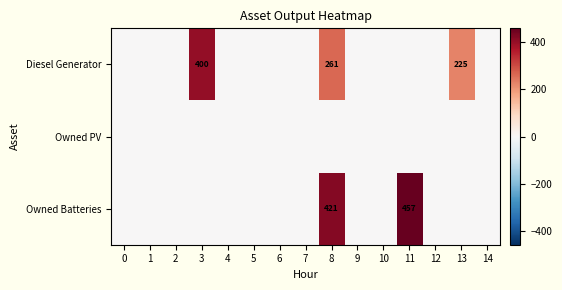

The value of Diesel Generator at 13 is 225. True or false?

True